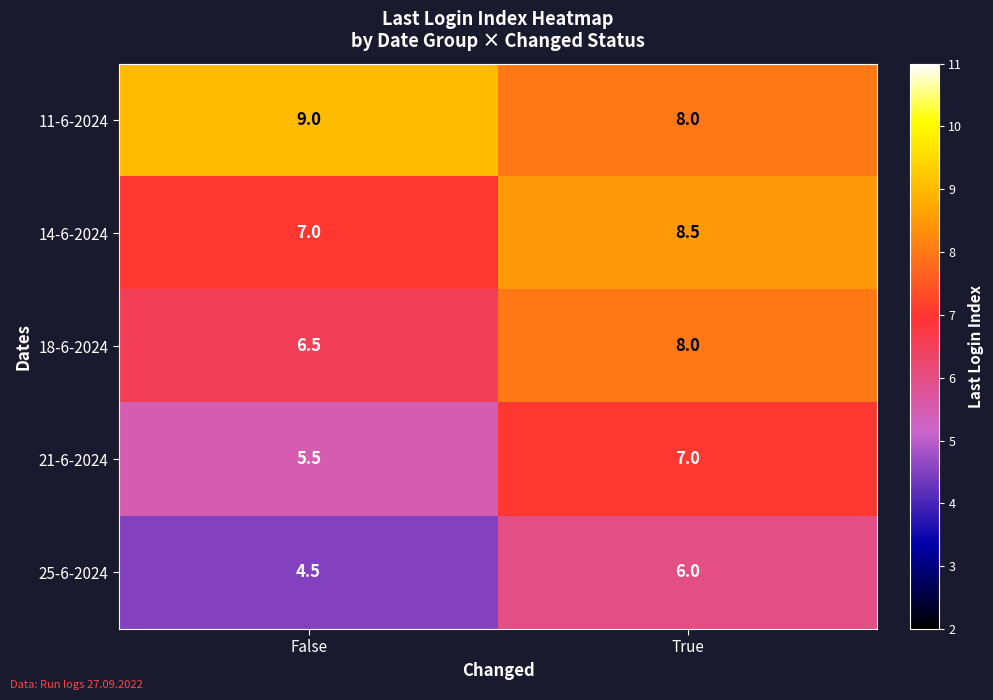

Reading left to right, extract all data points from this chart.

11-6-2024: False=9.0	True=8.0
14-6-2024: False=7.0	True=8.5
18-6-2024: False=6.5	True=8.0
21-6-2024: False=5.5	True=7.0
25-6-2024: False=4.5	True=6.0